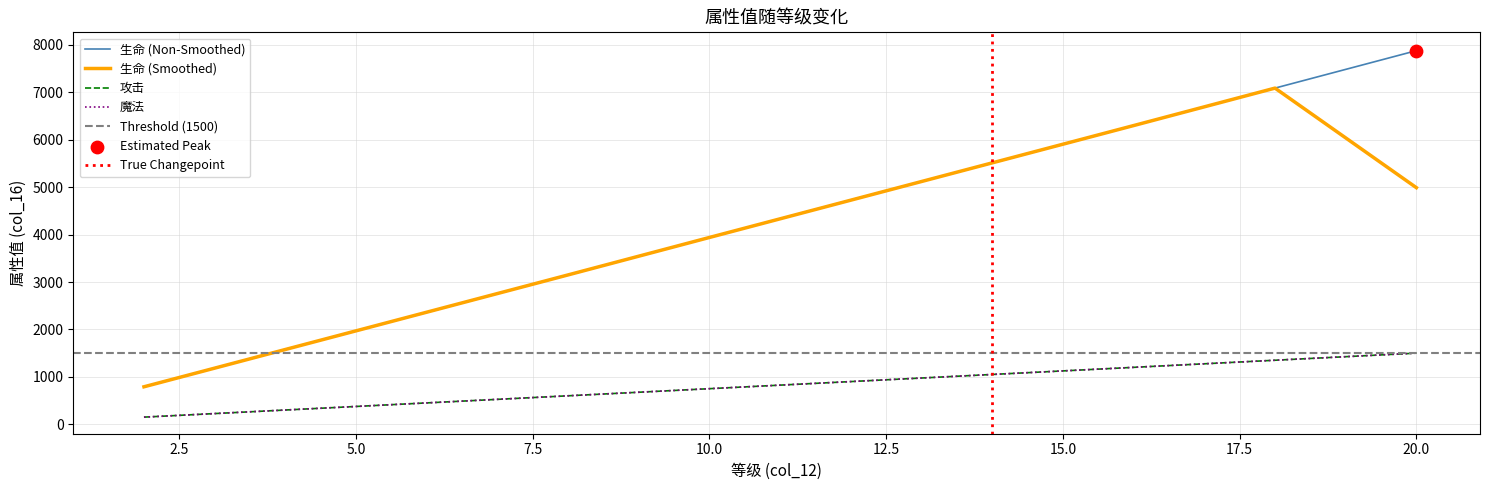

Which series has the largest total across all categories?

生命